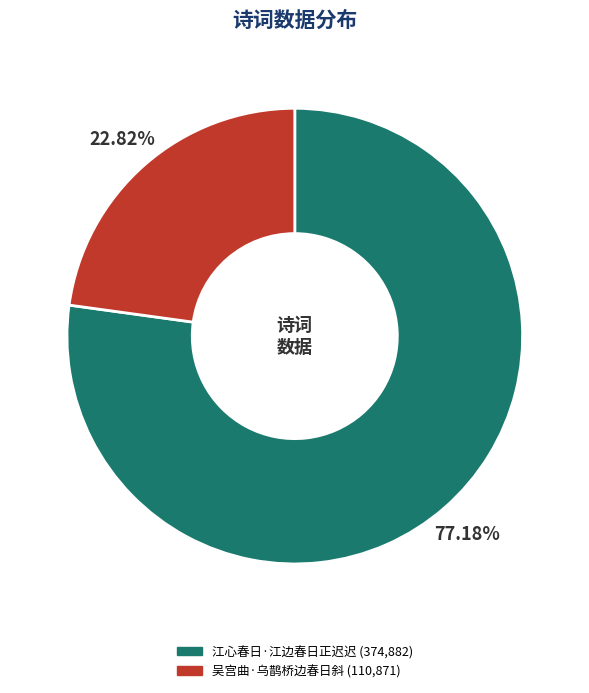

To the nearest percent, what is the difference between the largest and smallest slice percentages?

54%